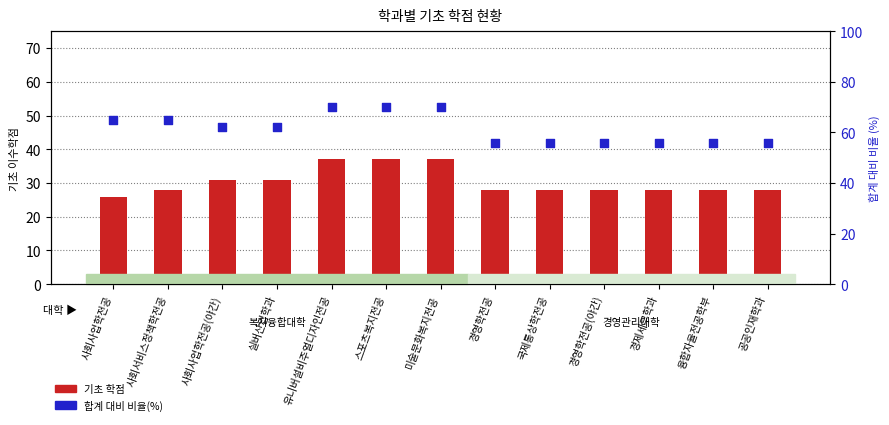

At which category is the sum across all series the highest?

유니버설비주얼디자인전공